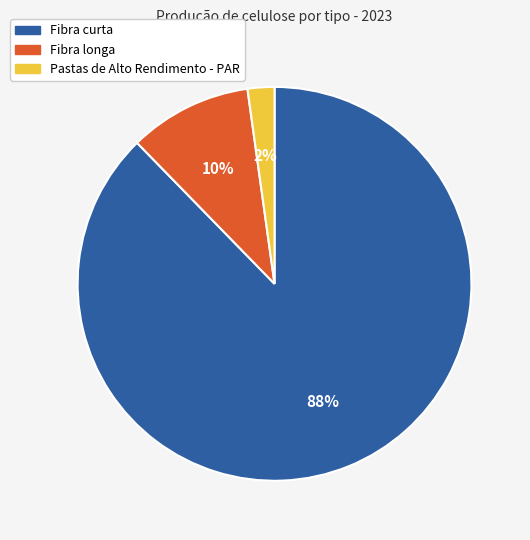

What is the majority slice?

Fibra curta